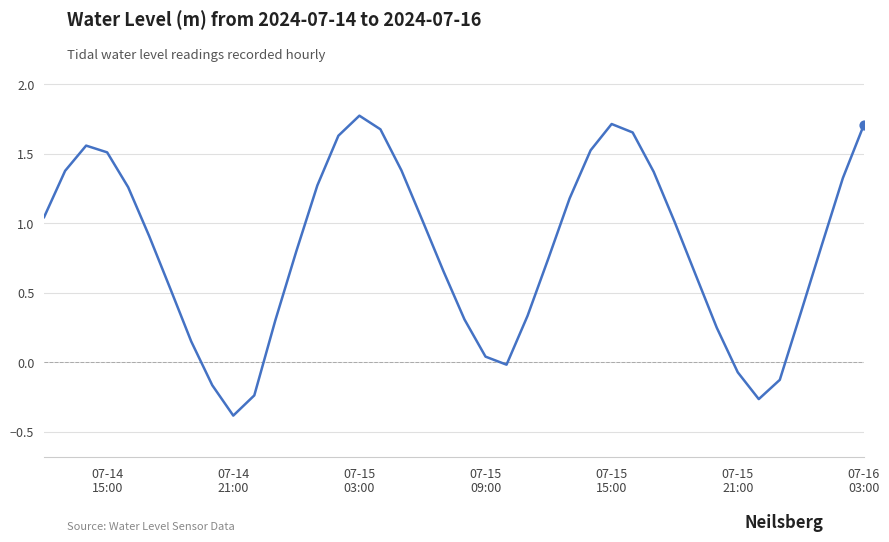

What is the greatest value displayed?

1.8